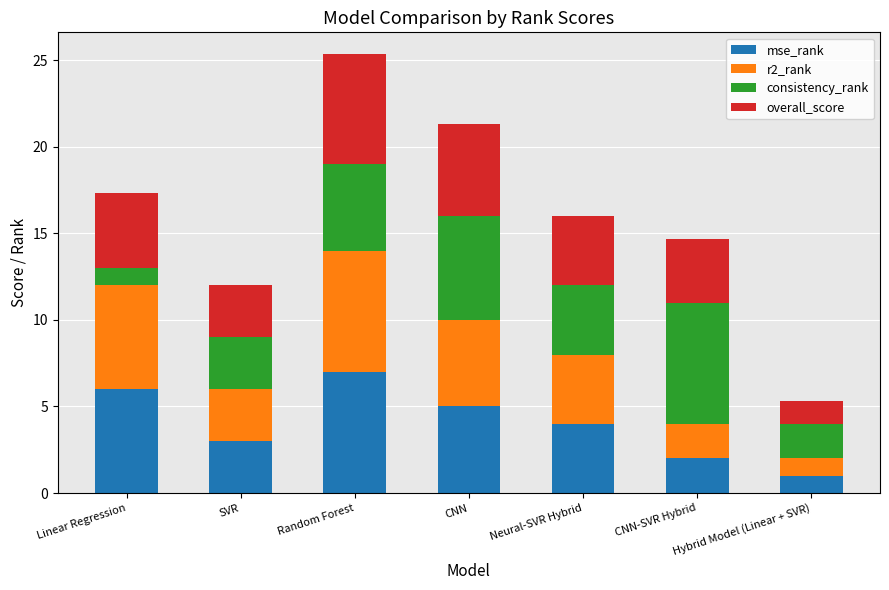

What is the average value of the mse_rank series?

4.0